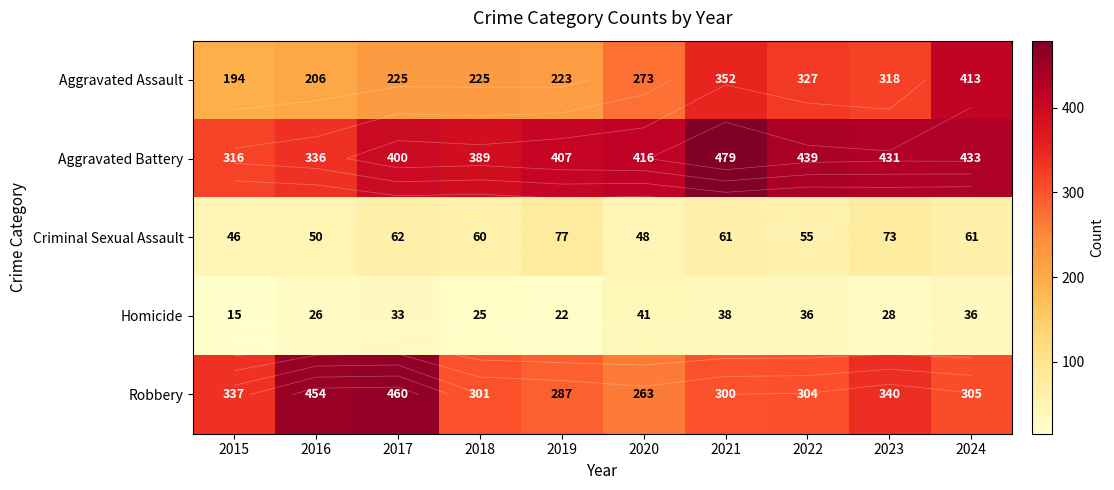

List the series in order of their peak value, highest first.

Aggravated Battery, Robbery, Aggravated Assault, Criminal Sexual Assault, Homicide